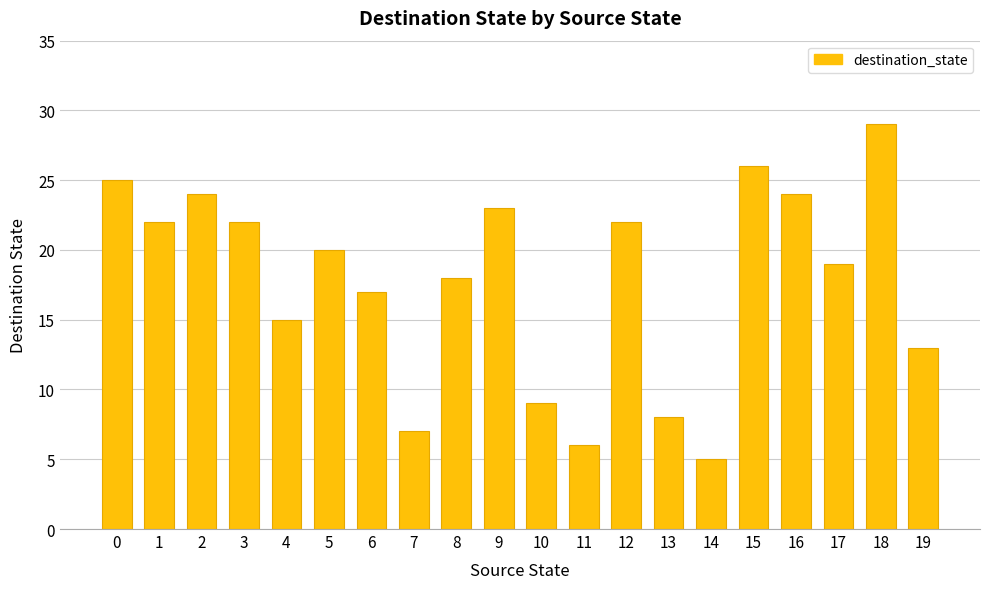

Is it true that the value at 7 is 7?

True